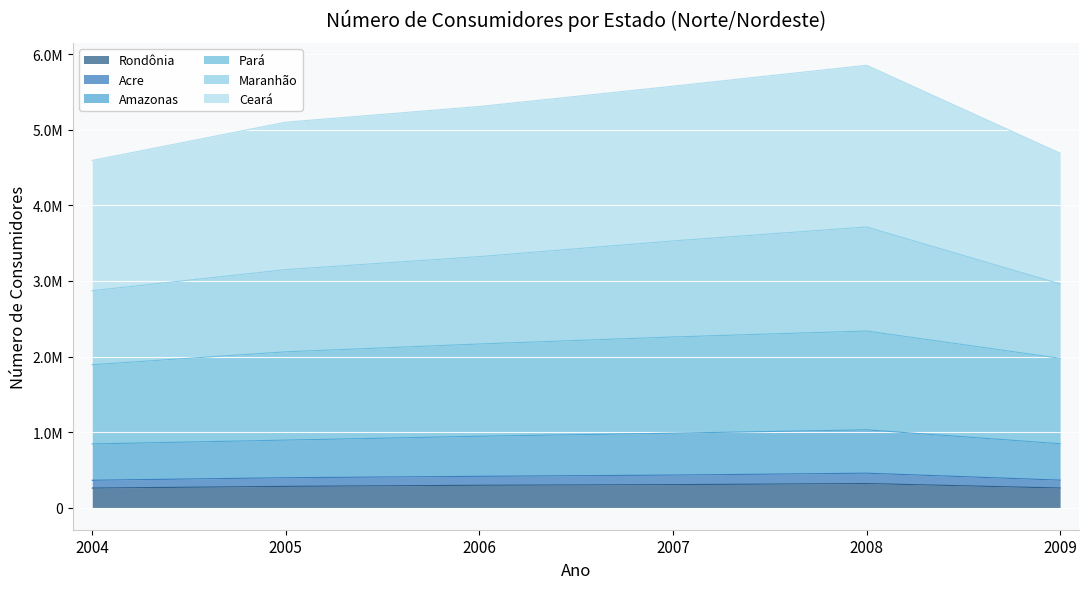

At which category is the sum across all series the highest?

2008